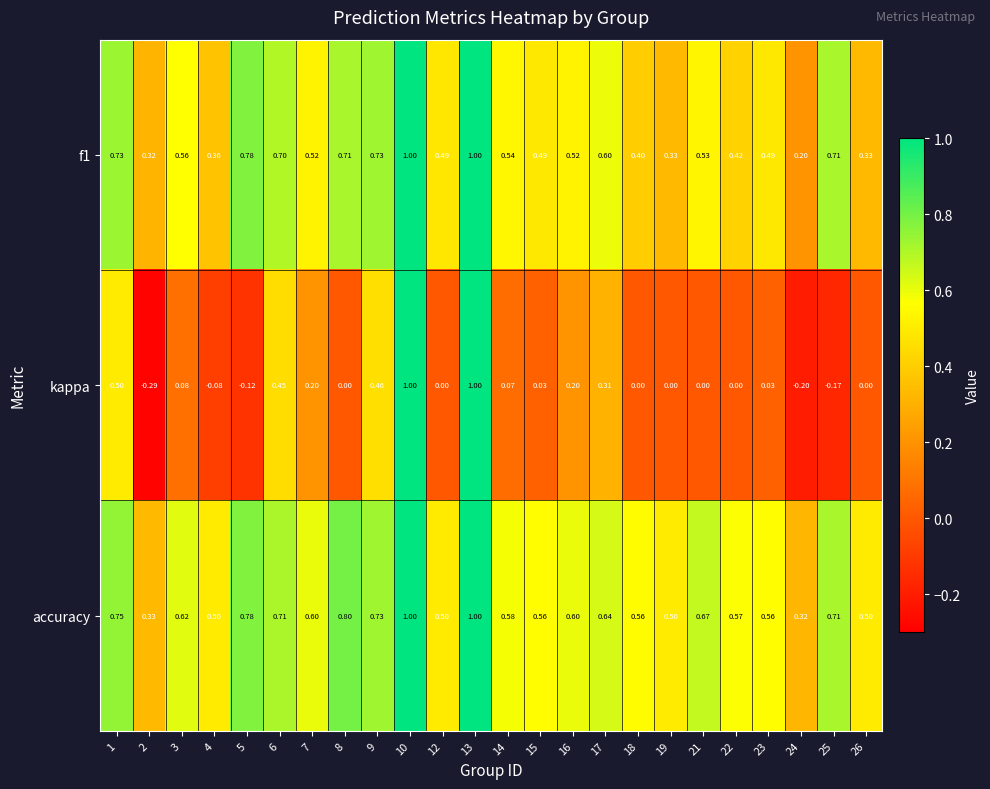

What is the spread (max minus min) of values at 22?

0.6